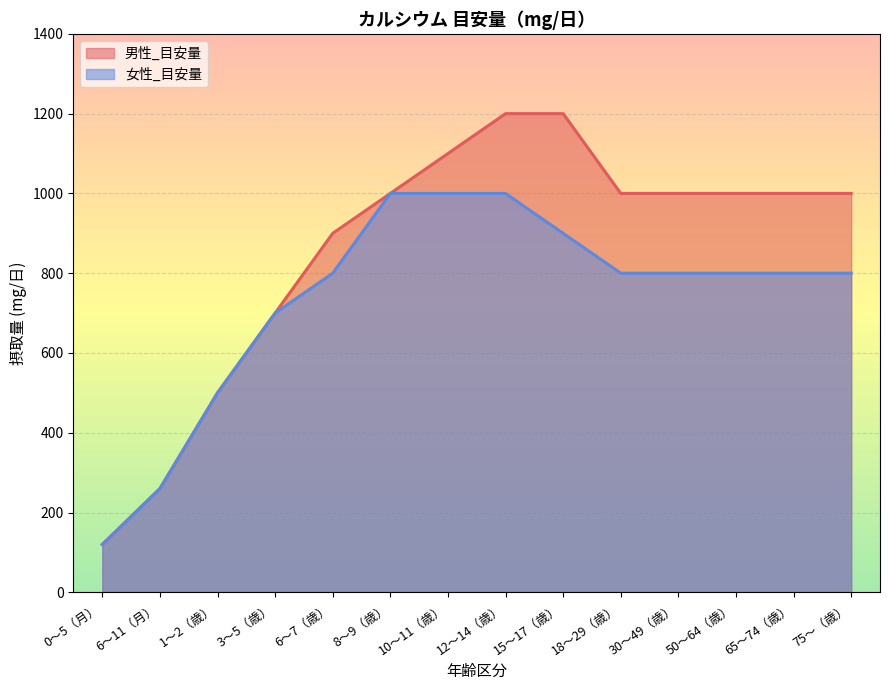

Reading left to right, what are all the values shown in this chart?

男性_目安量: 0〜5（月）=120	6〜11（月）=260	1〜2（歳）=500	3〜5（歳）=700	6〜7（歳）=900	8〜9（歳）=1000	10〜11（歳）=1100	12〜14（歳）=1200	15〜17（歳）=1200	18〜29（歳）=1000	30〜49（歳）=1000	50〜64（歳）=1000	65〜74（歳）=1000	75〜（歳）=1000
女性_目安量: 0〜5（月）=120	6〜11（月）=260	1〜2（歳）=500	3〜5（歳）=700	6〜7（歳）=800	8〜9（歳）=1000	10〜11（歳）=1000	12〜14（歳）=1000	15〜17（歳）=900	18〜29（歳）=800	30〜49（歳）=800	50〜64（歳）=800	65〜74（歳）=800	75〜（歳）=800